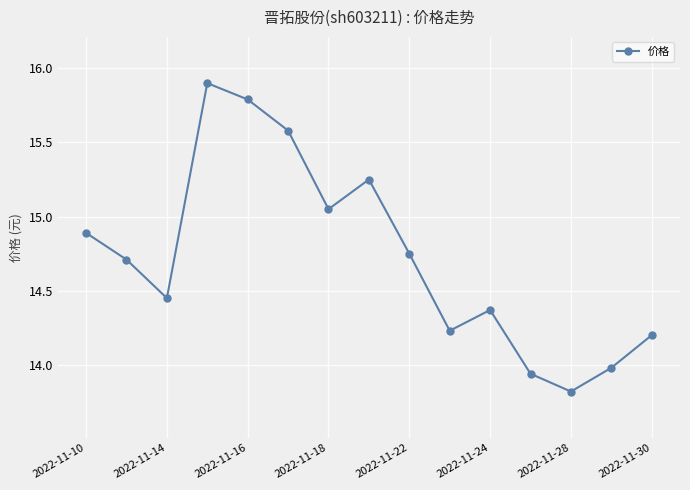

What is the sum of all values?

220.9